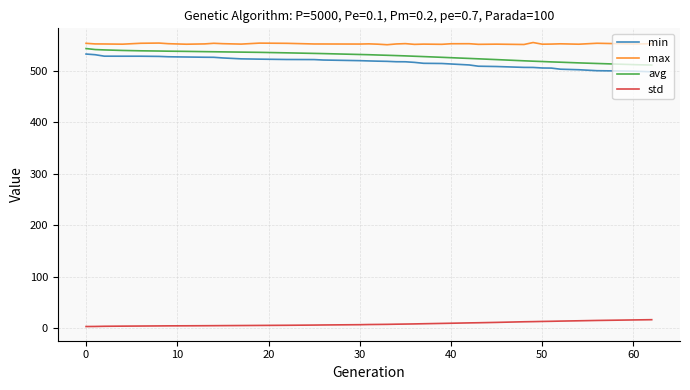

True or false: min and std intersect in this chart.

False